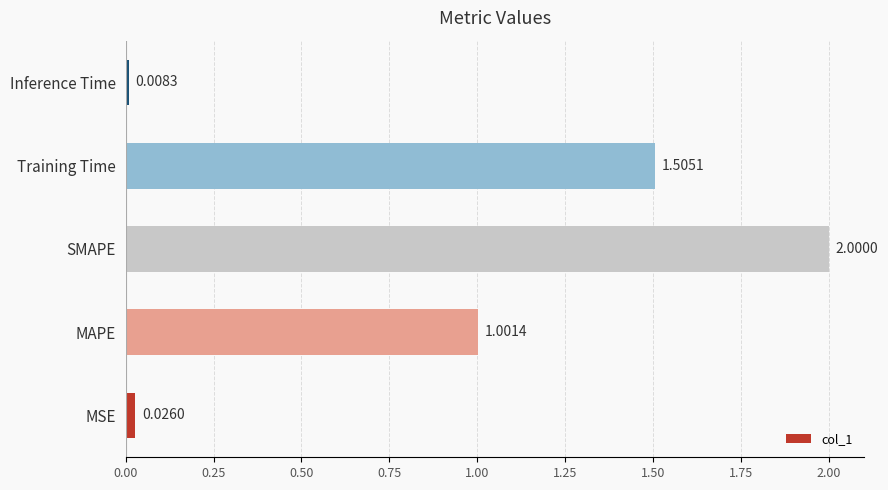

What is the difference between the maximum and minimum values?

2.0